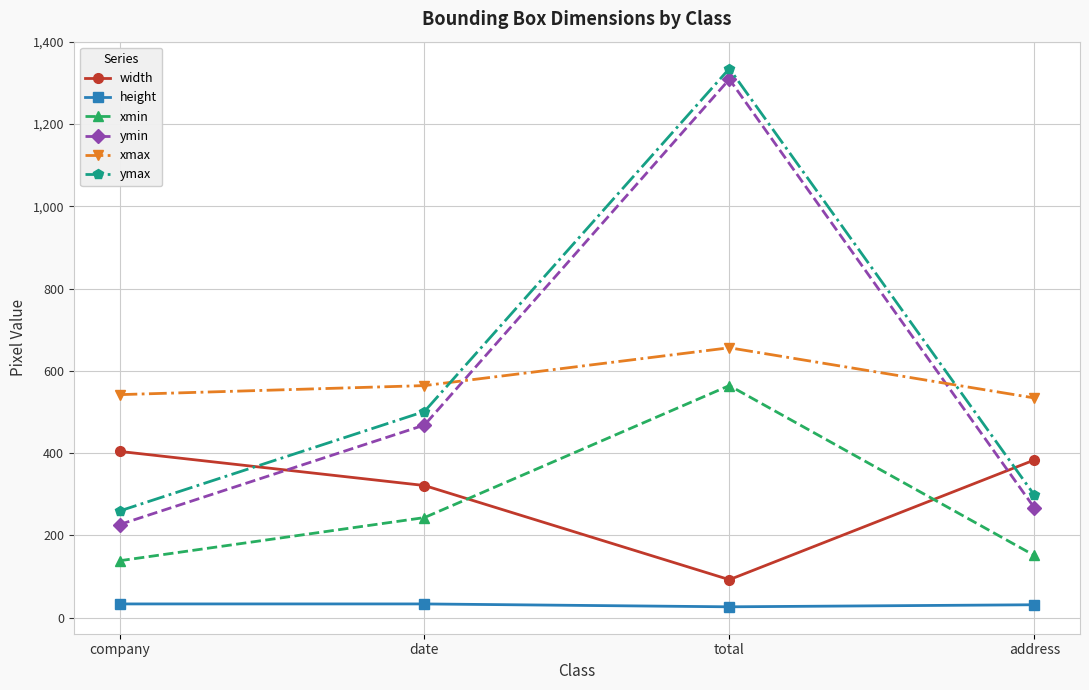

Where is the first local maximum for ymin?

total